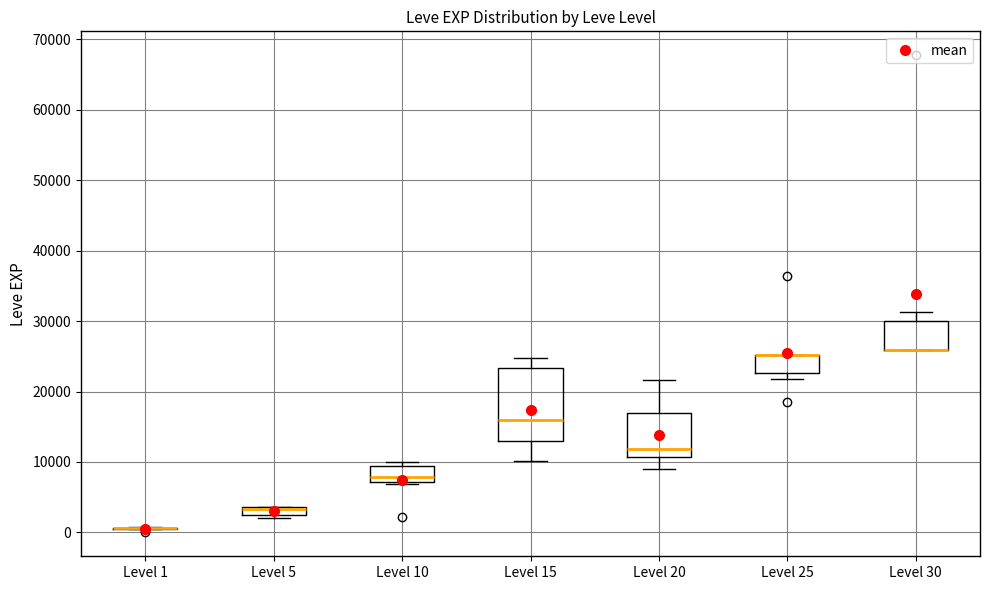

Which box is the tallest, from its lower edge to its upper edge?

Level 15